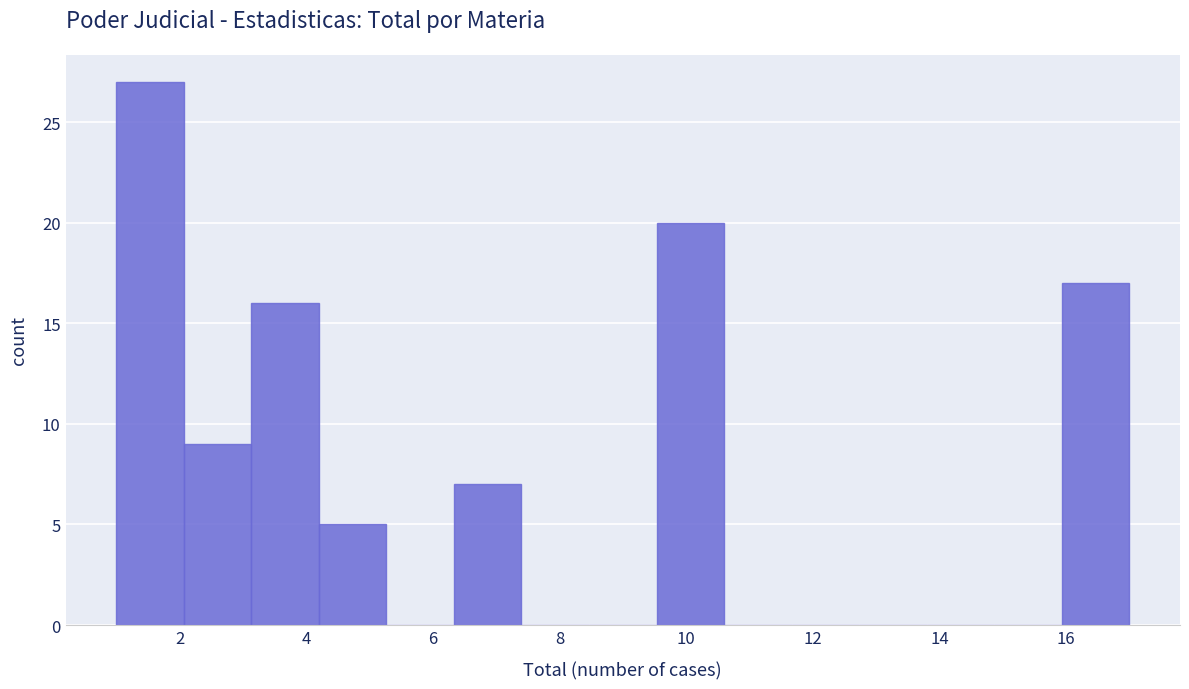

What is the height of the bar covering 2.0 to 3.2 on the x-axis? Neither the bar edges nor the heights are printed on the chart, so give them approximately, as read against the axes.

9